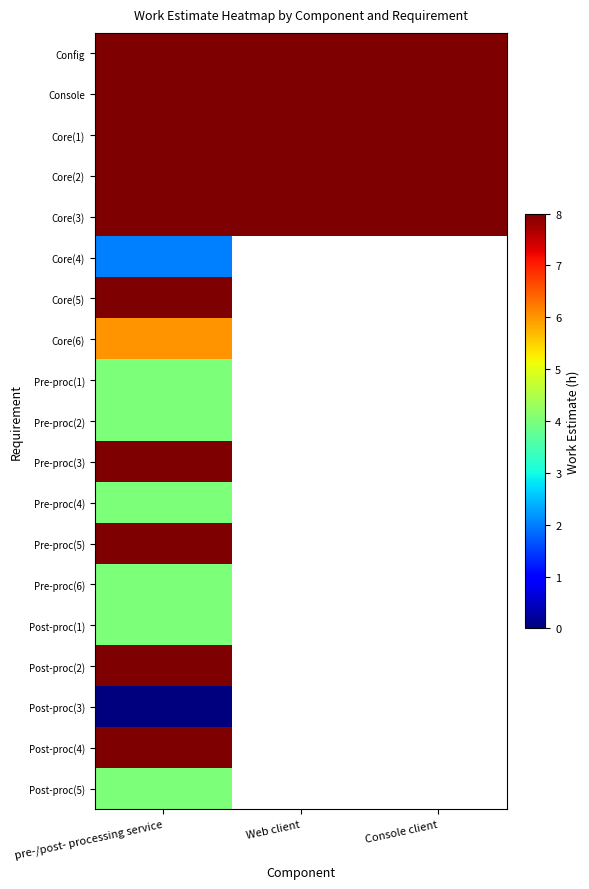

The value of Core(1) at Web client is 5.0. True or false?

False